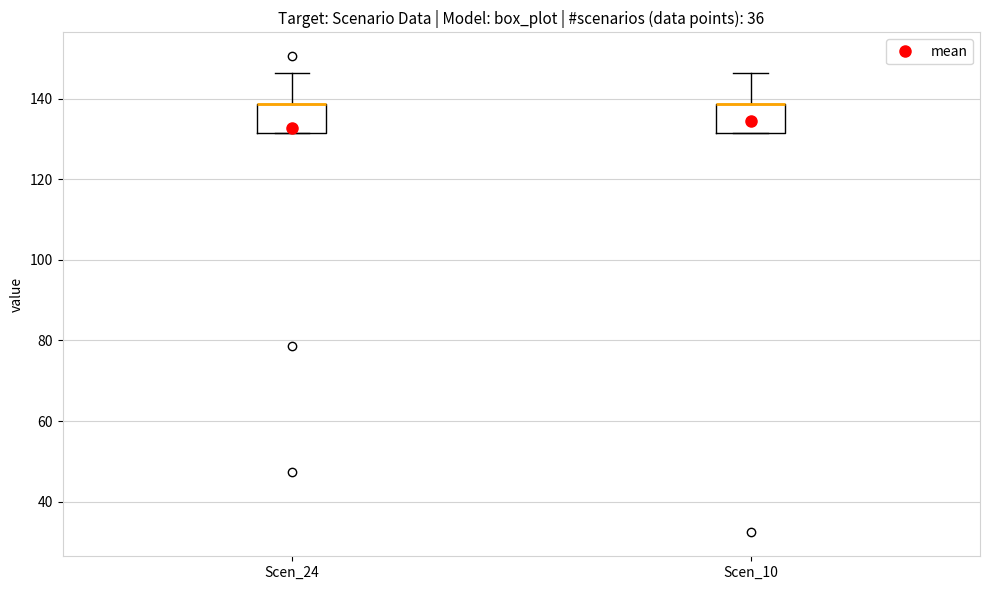

Reading left to right, transcribe this box plot: for each box, give where its median line is, the range the box spans, and where its two whiskers end, as read against the y-axis. The values are not printed on the chart, so give them approximately, as read against the axis.

Scen_24: median 138 (drawn on the box's upper edge), box 132 to 138, whiskers 132 to 146
Scen_10: median 138 (drawn on the box's upper edge), box 132 to 138, whiskers 132 to 146